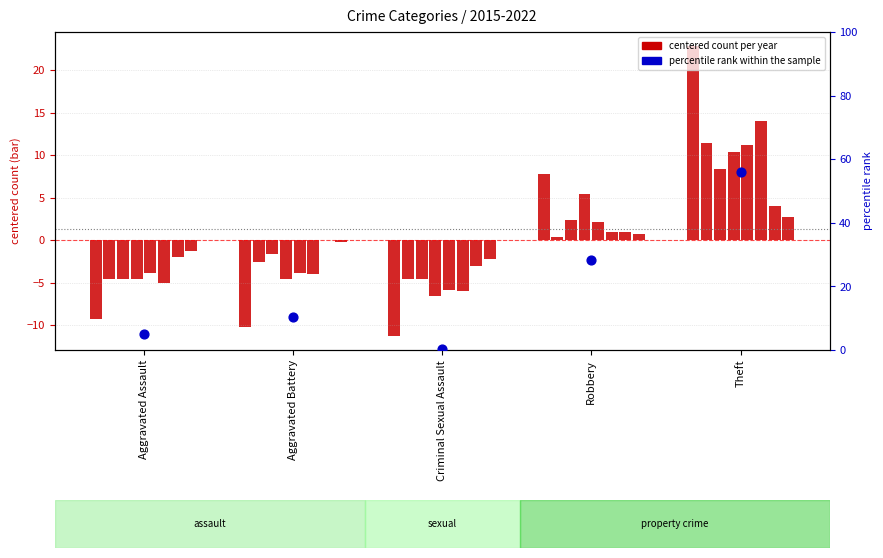

What is the change in value from Criminal Sexual Assault to Theft?

+55.4